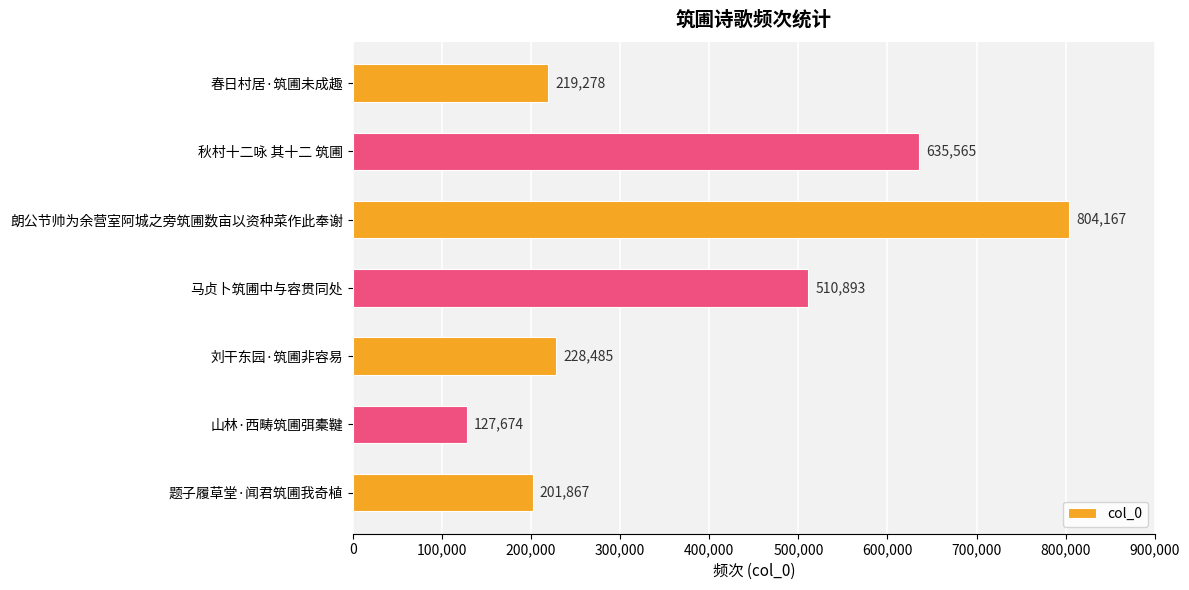

What is the value of the 4th bar from the top?

510893